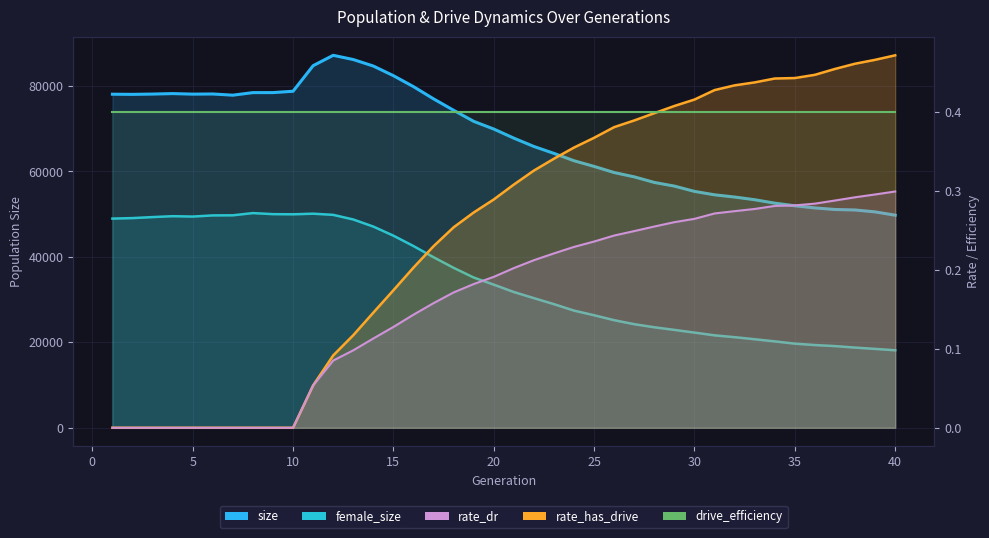

Which series has the largest total across all categories?

size